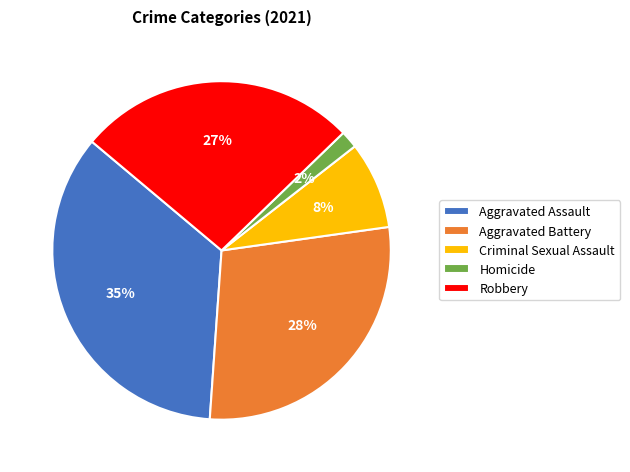

Which slice is the largest?

Aggravated Assault